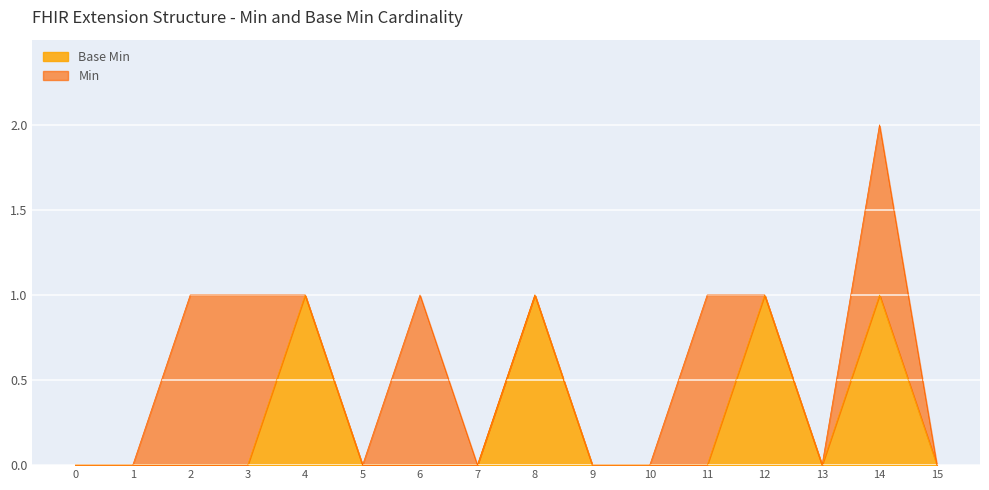

At which category is the sum across all series the highest?

14